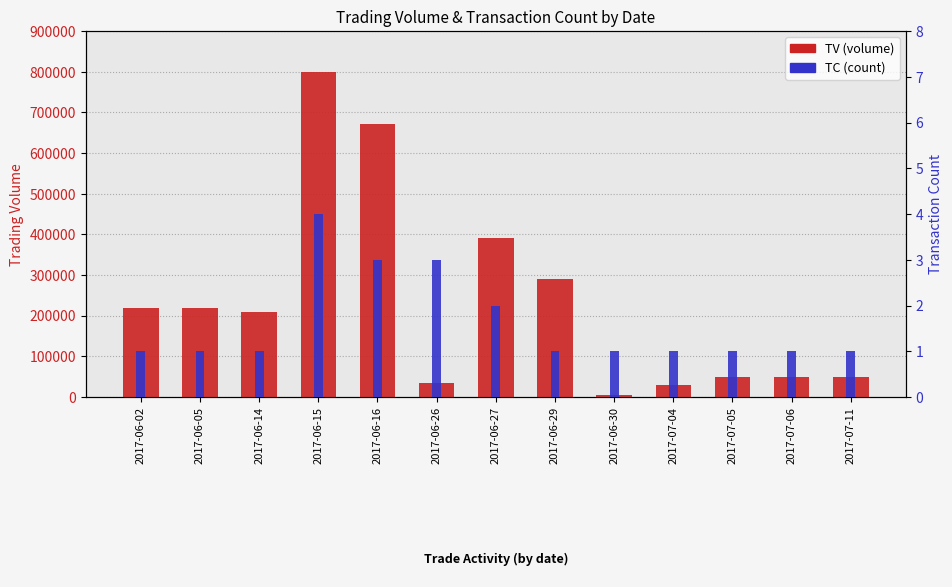

How many bars are there in each group?

2